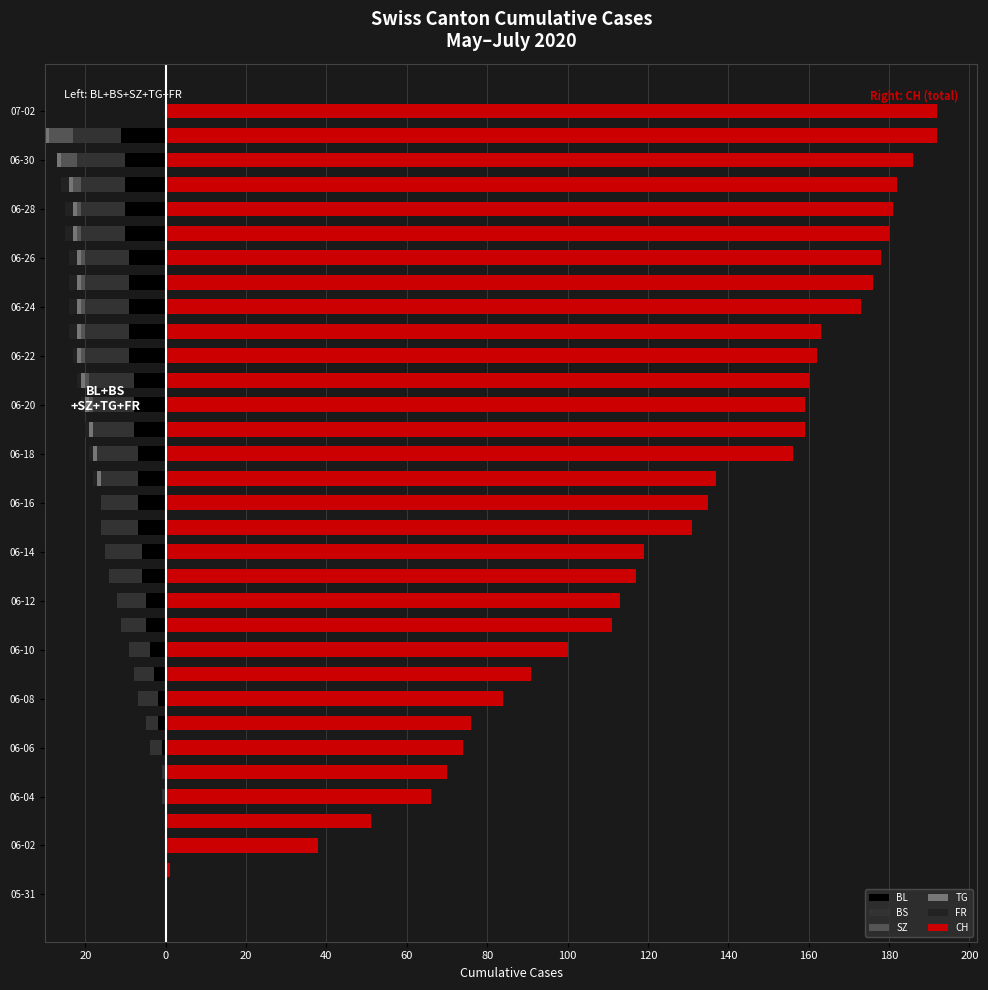

Between 60 and 25, which series saw the biggest shift?

CH